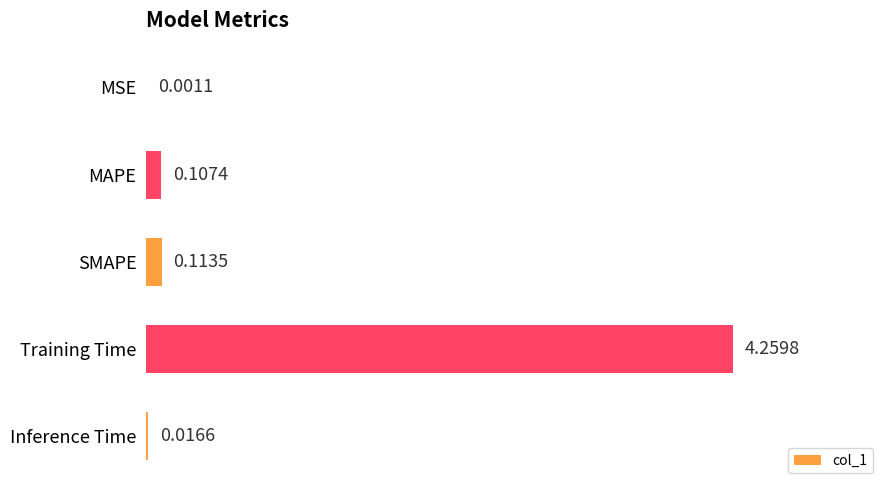

What is the sum of all values?

4.5